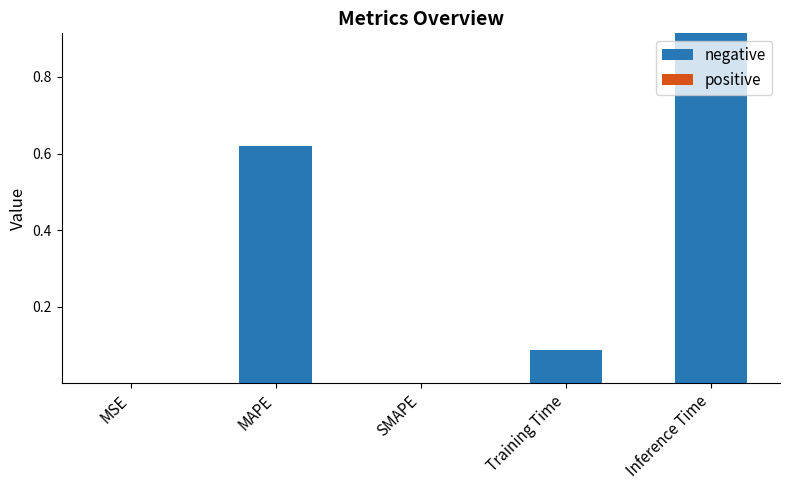

What is the change in value from Training Time to Inference Time?

+0.8